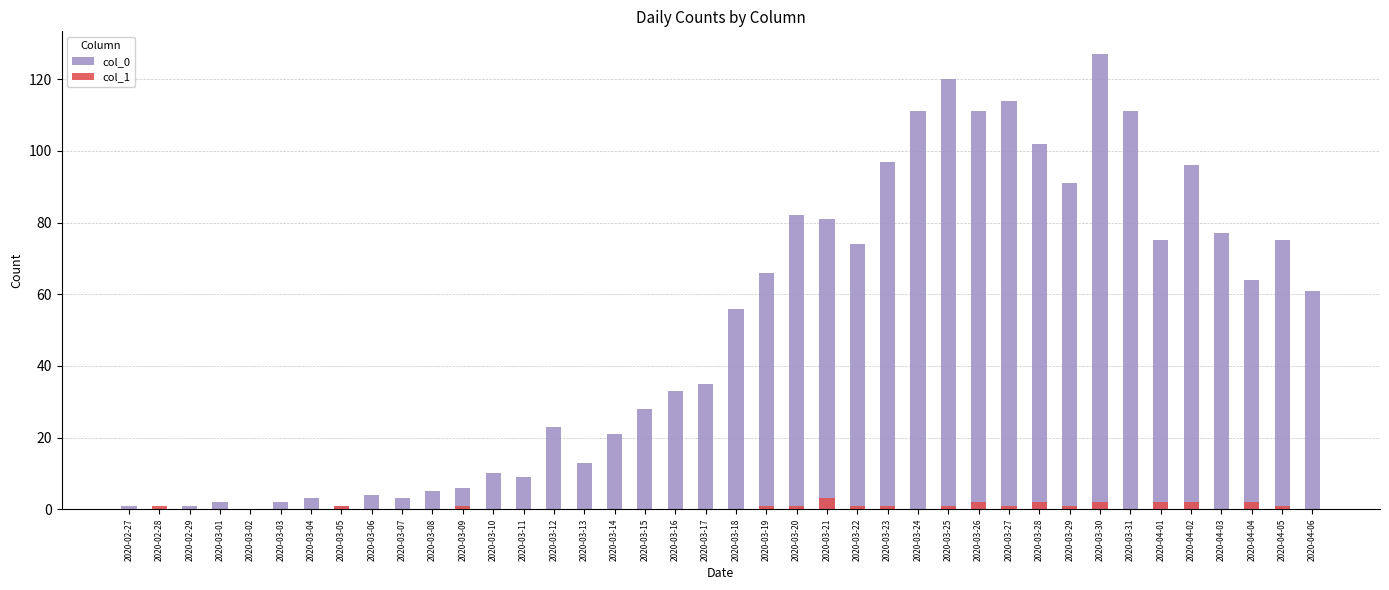

The col_0 series shows 10 at 2020-03-09. True or false?

False